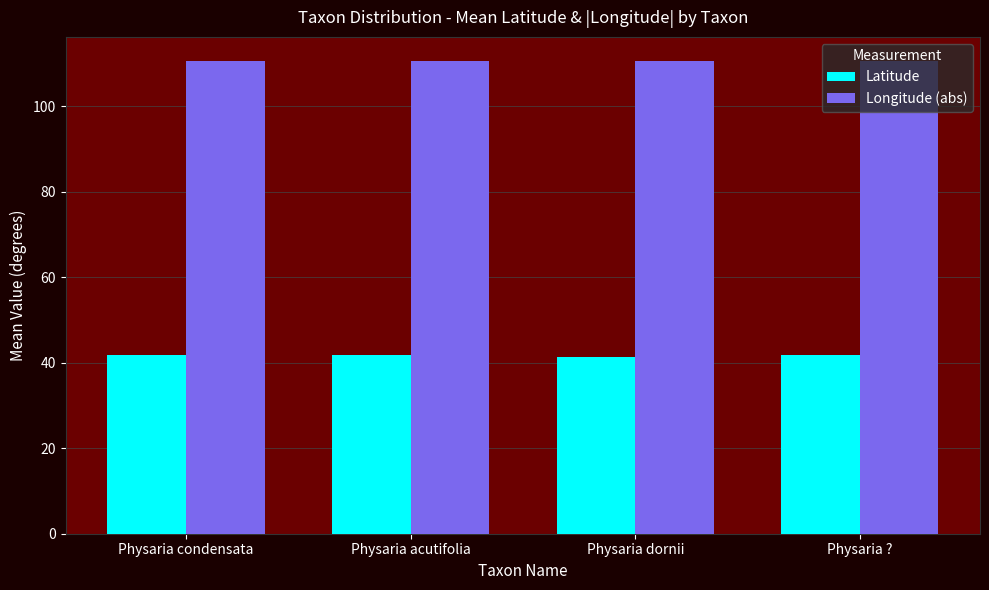

Rank the series by their average value, from lowest to highest.

Latitude, Longitude (abs)